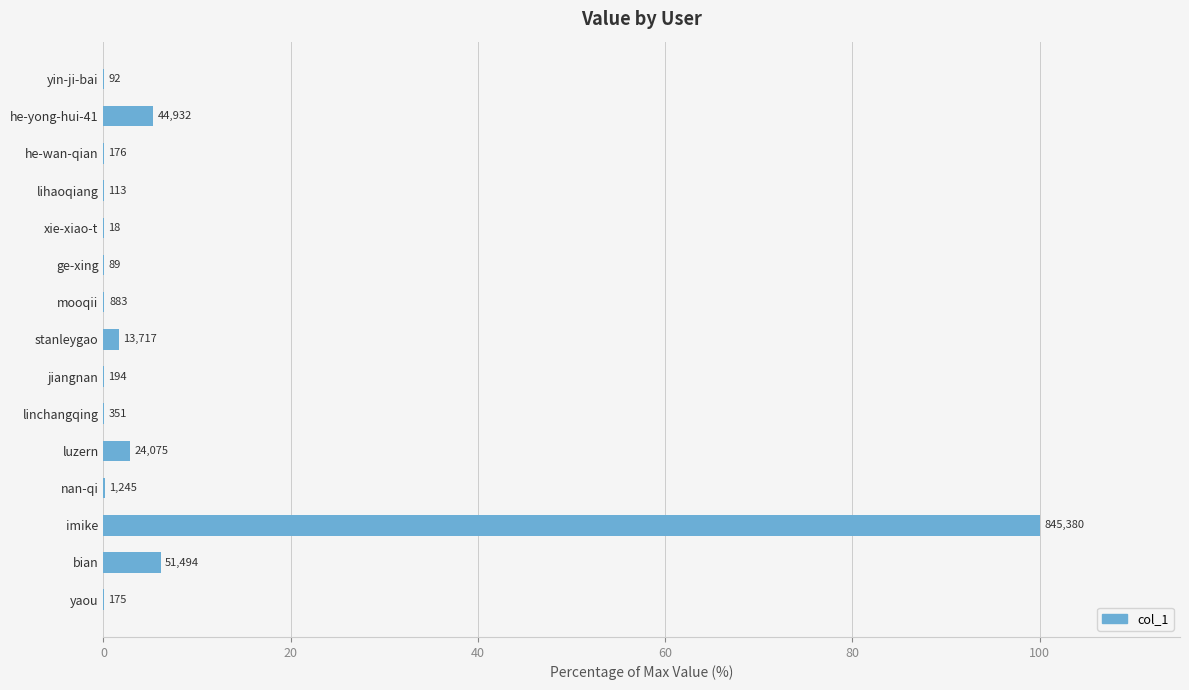

Are the bars horizontal?

Yes